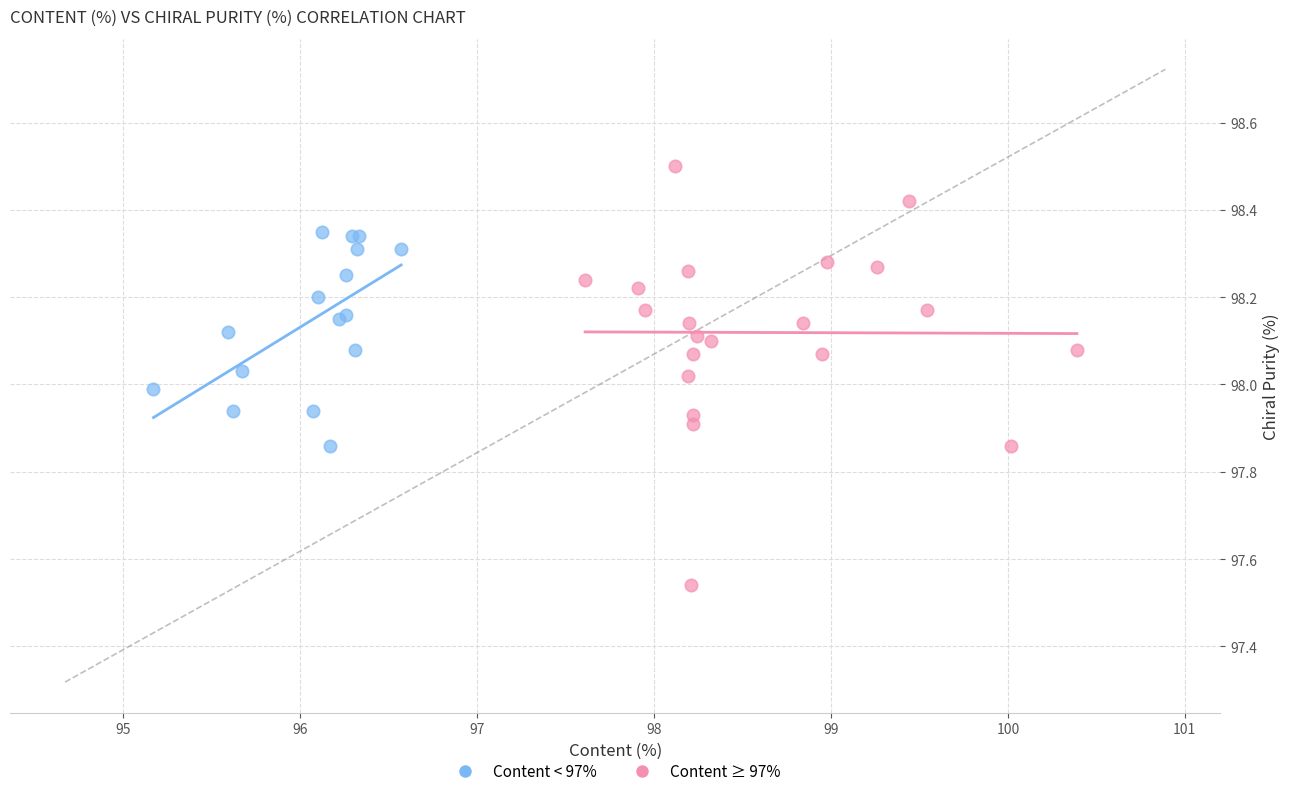

Which series has the widest spread of Y values?

Content ≥ 97%